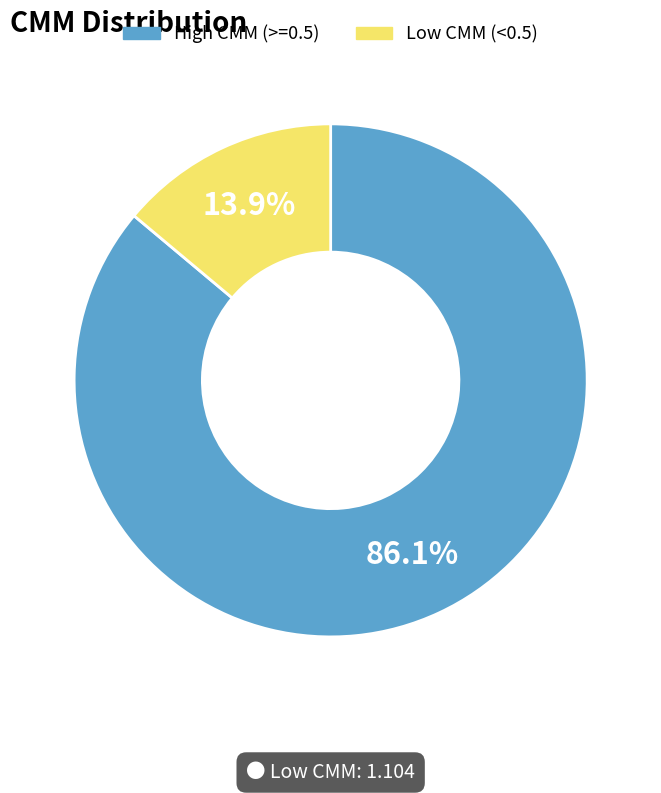

What is the ratio of the value at High CMM (>=0.5) to the value at Low CMM (<0.5)?

6.2